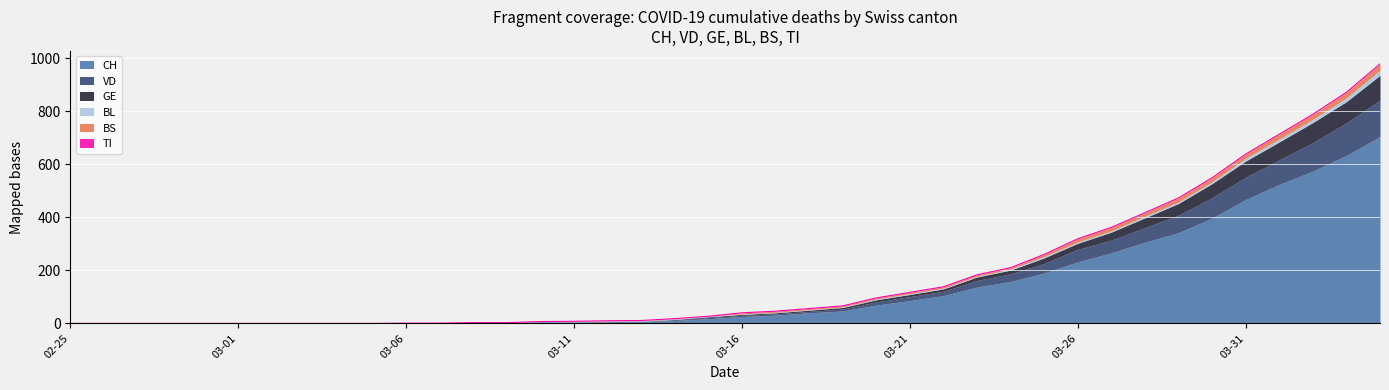

Between 2020-03-17 and 2020-03-27, which series saw the biggest shift?

CH